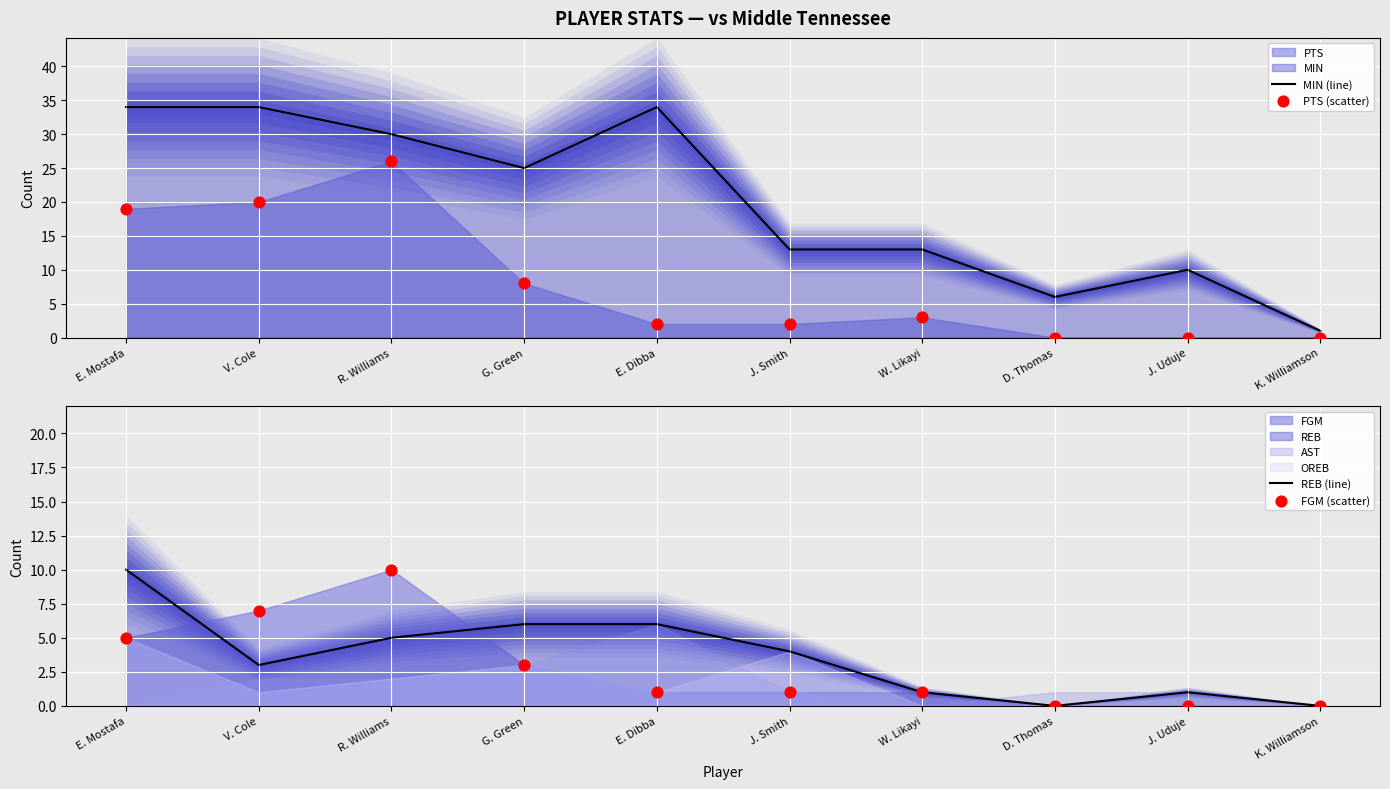

At which category is the sum across all series the highest?

R. Williams